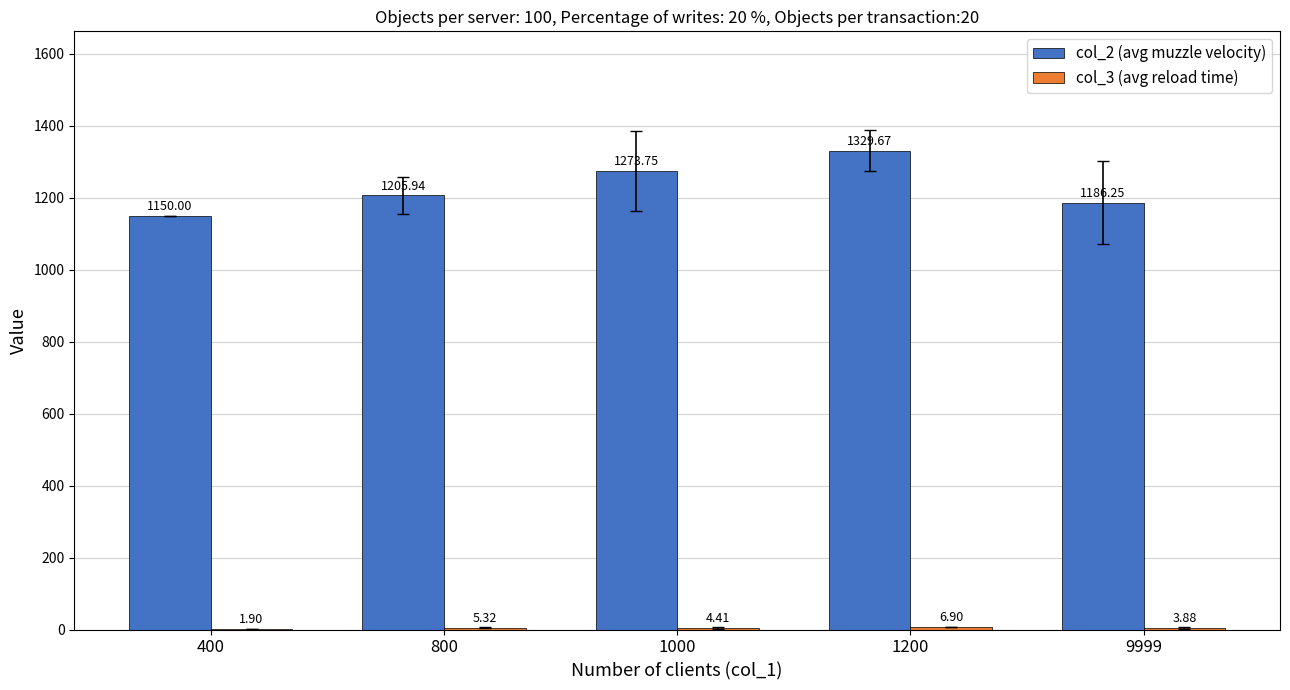

How many groups of bars are there?

5